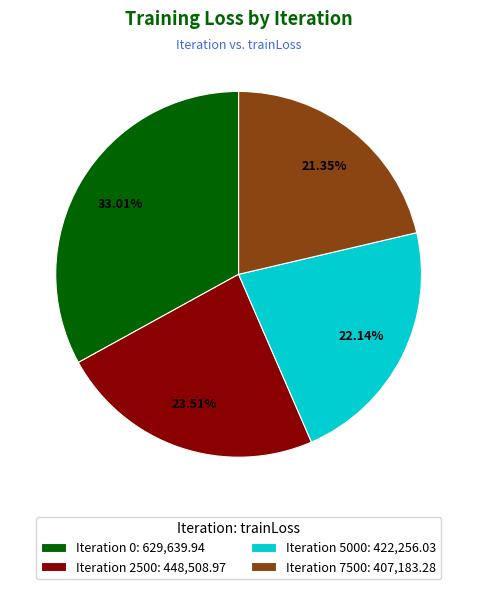

Rank the categories by value from lowest to highest.

Iteration 7500: 407,183.28, Iteration 5000: 422,256.03, Iteration 2500: 448,508.97, Iteration 0: 629,639.94